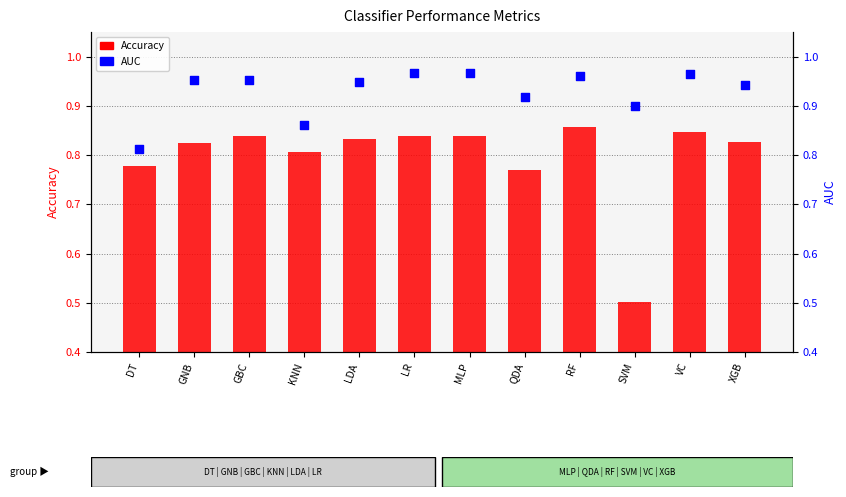

At how many categories does at least one series exceed 0?

12